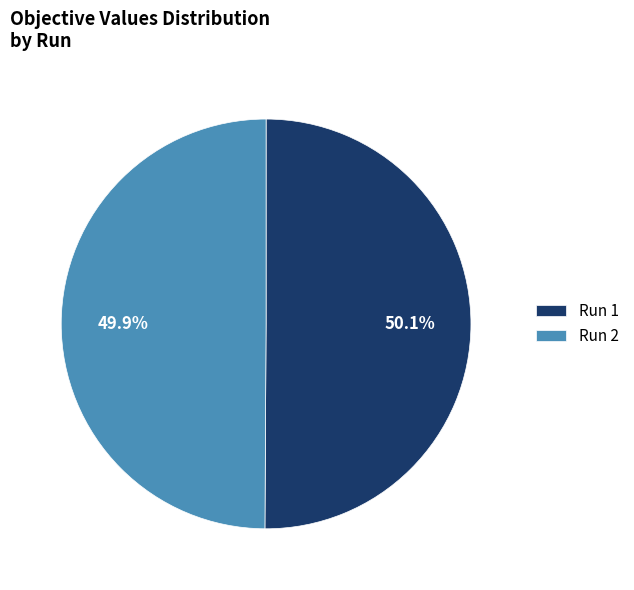

Combined, what portion of the pie is Run 2 and Run 1?

100.0%